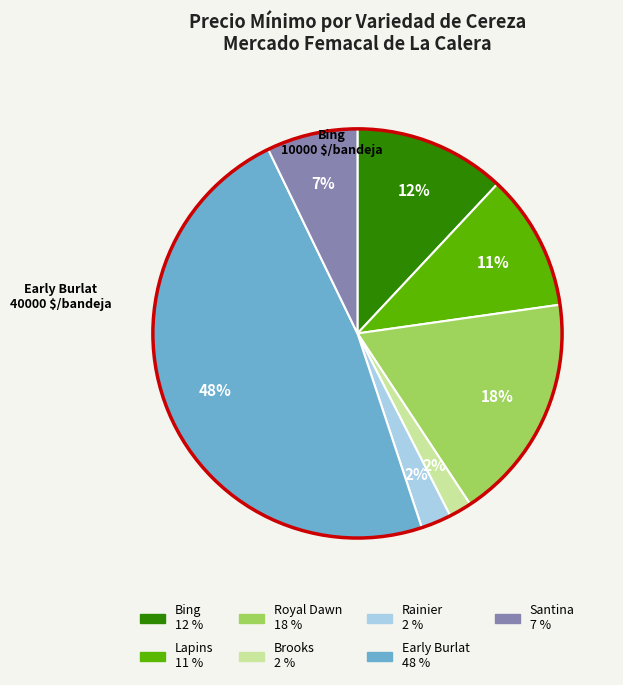

To the nearest percent, what is the average slice percentage?

14%